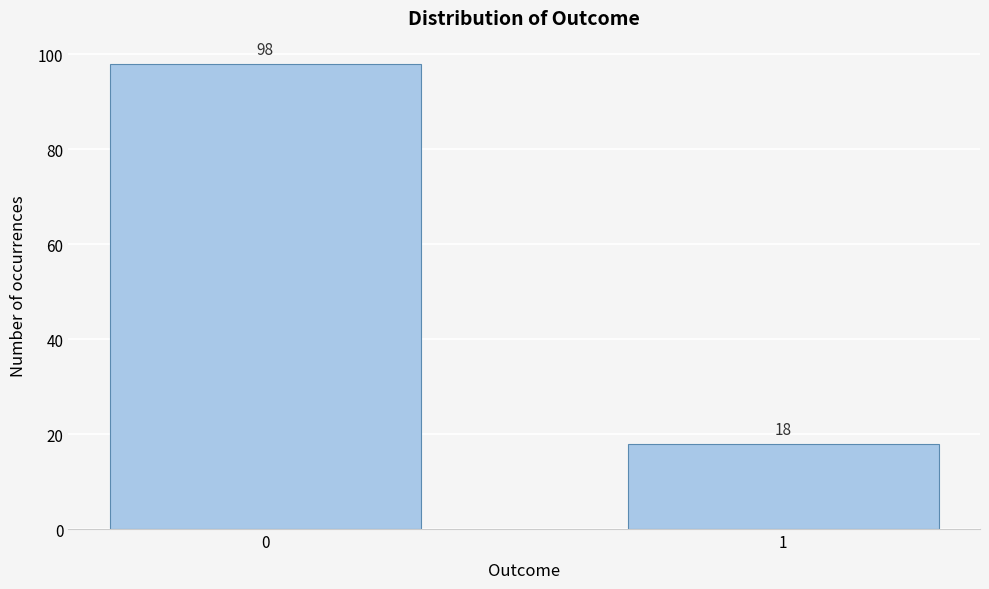

Reading right to left, extract all data points from this chart.

18	98